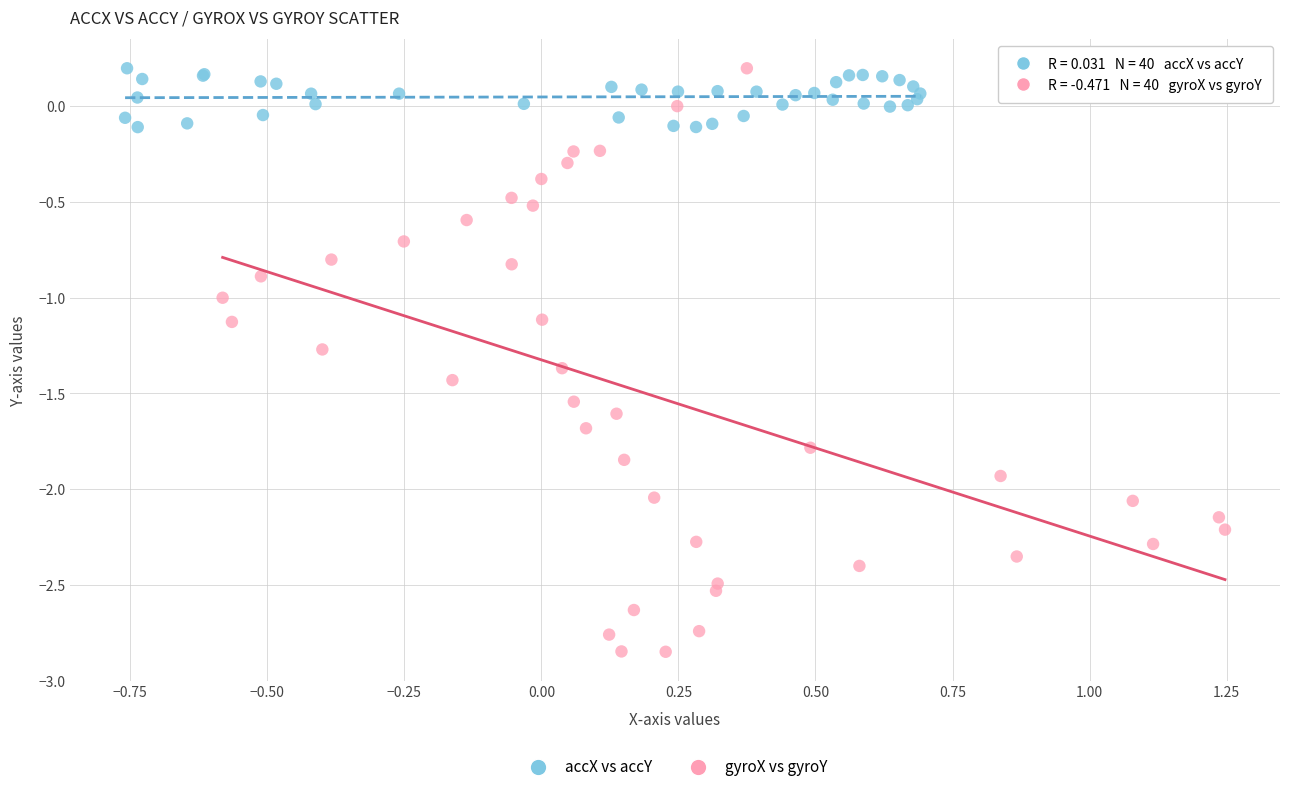

What are all the series names shown in the legend?

accX vs accY, gyroX vs gyroY